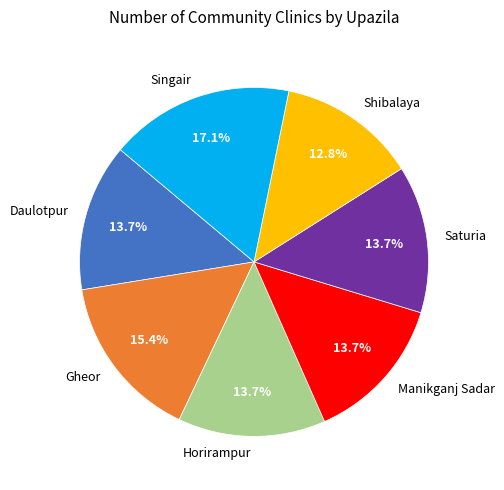

Combined, what portion of the pie is Singair and Saturia?

30.8%